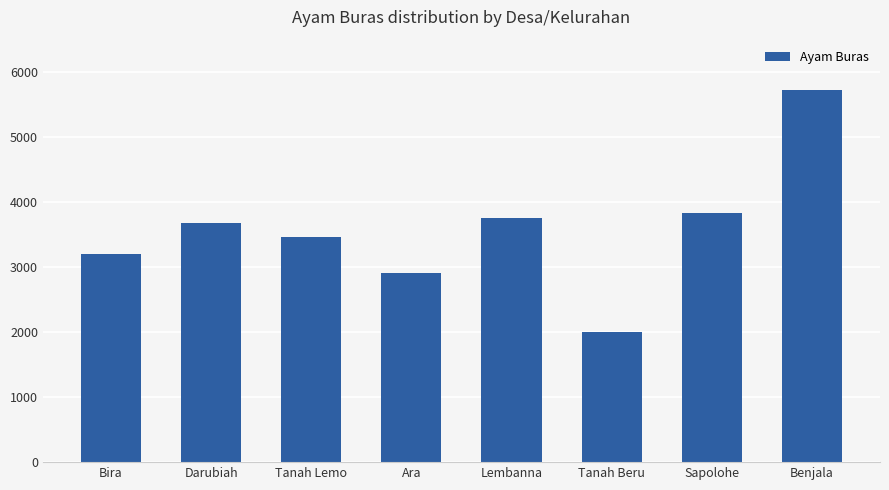

What is the value of the 5th bar from the left?

3749